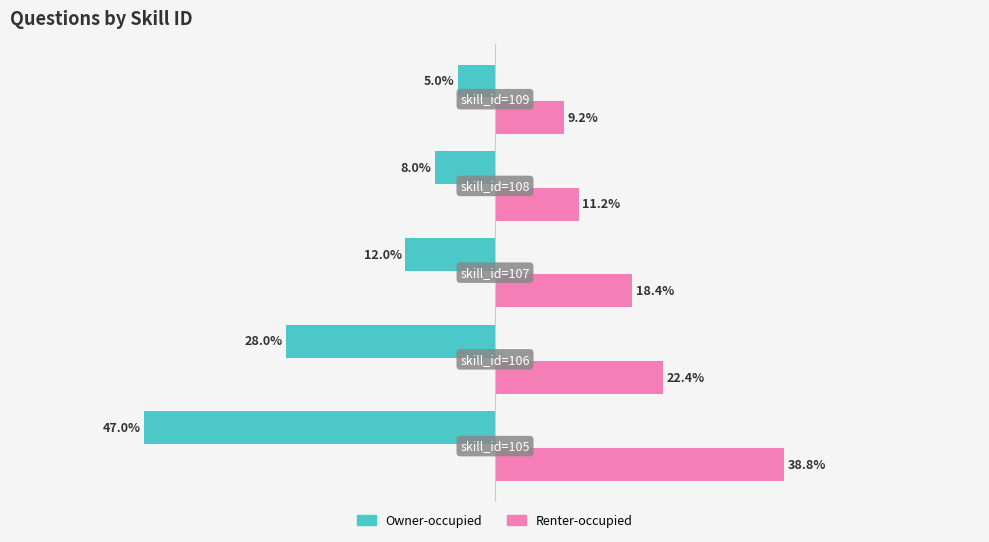

List the series in order of their overall mean, lowest first.

Owner-occupied, Renter-occupied